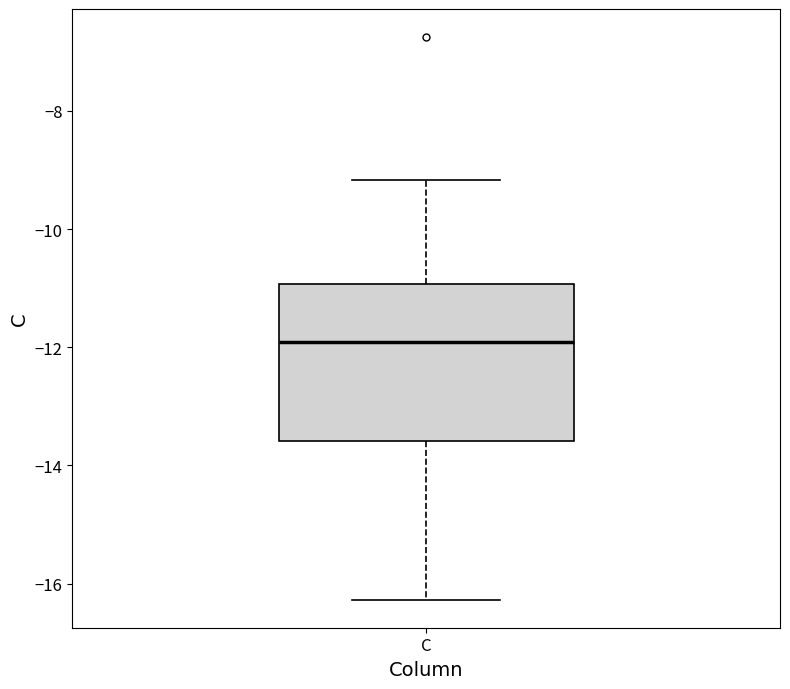

Read this box plot against the y-axis: the position of the median line, the range covered by the box, and the ends of both whiskers. The values are not printed on the chart, so give them approximately, as read against the axis.

median -12.0, box -13.6 to -11.0, whiskers -16.2 to -9.2